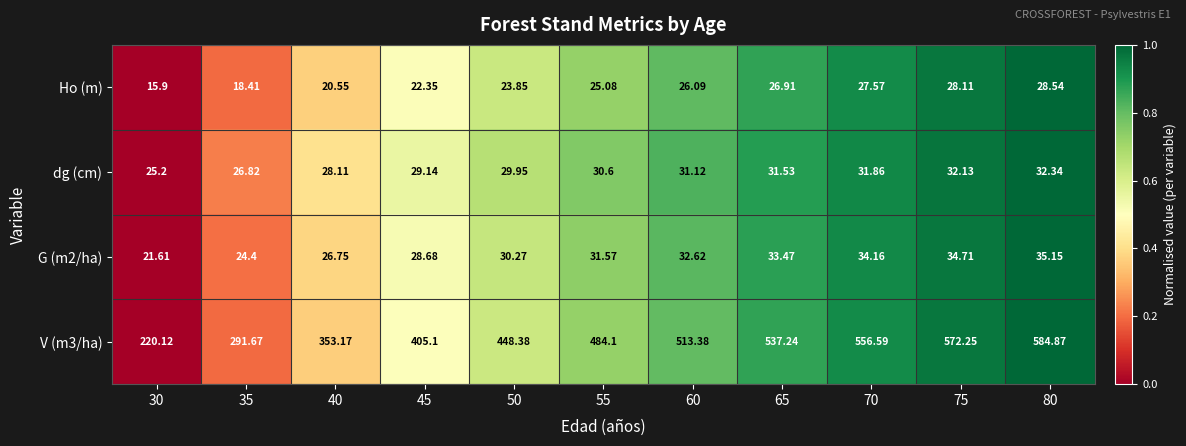

What is the total value across all series at 80?

680.9